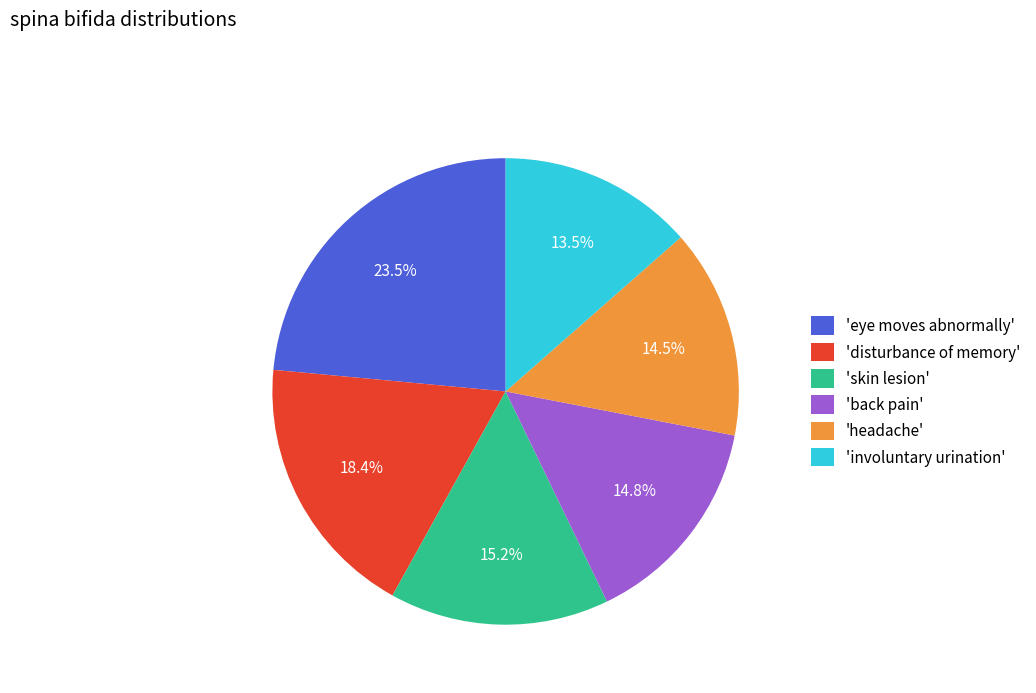

What is the ratio of the value at 'skin lesion' to the value at 'involuntary urination'?

1.1